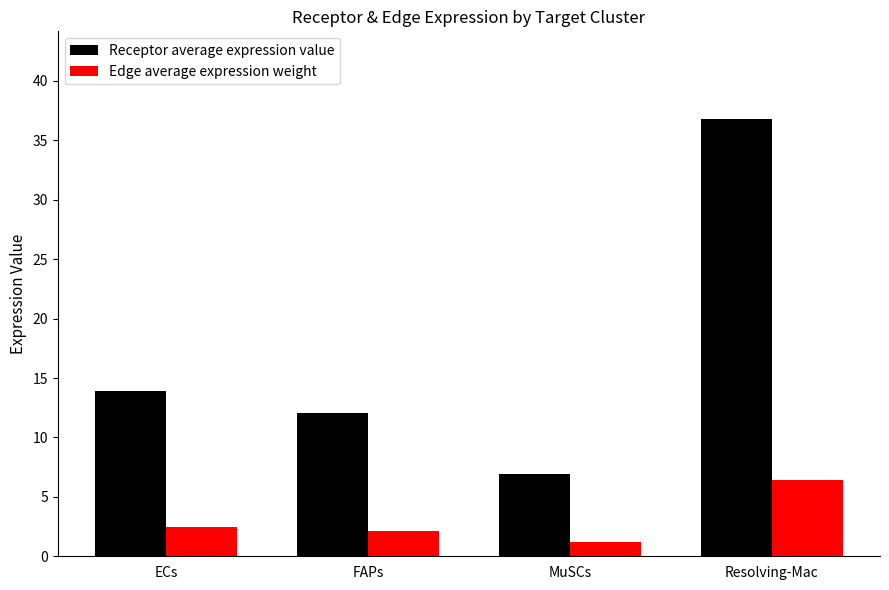

What is the value of the Receptor average expression value bar at the 1st from the left?

13.9